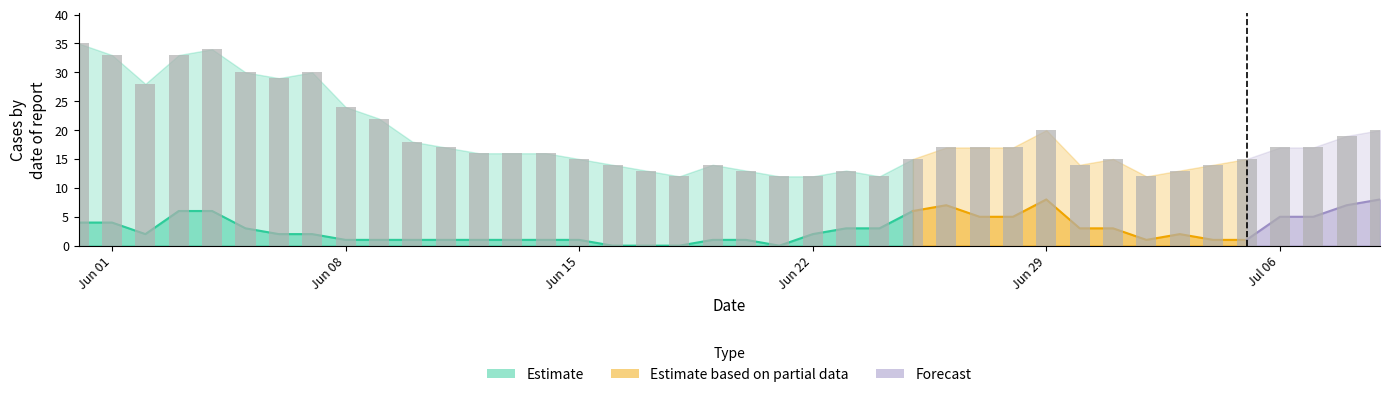

How many values in the VS series exceed 2?

13